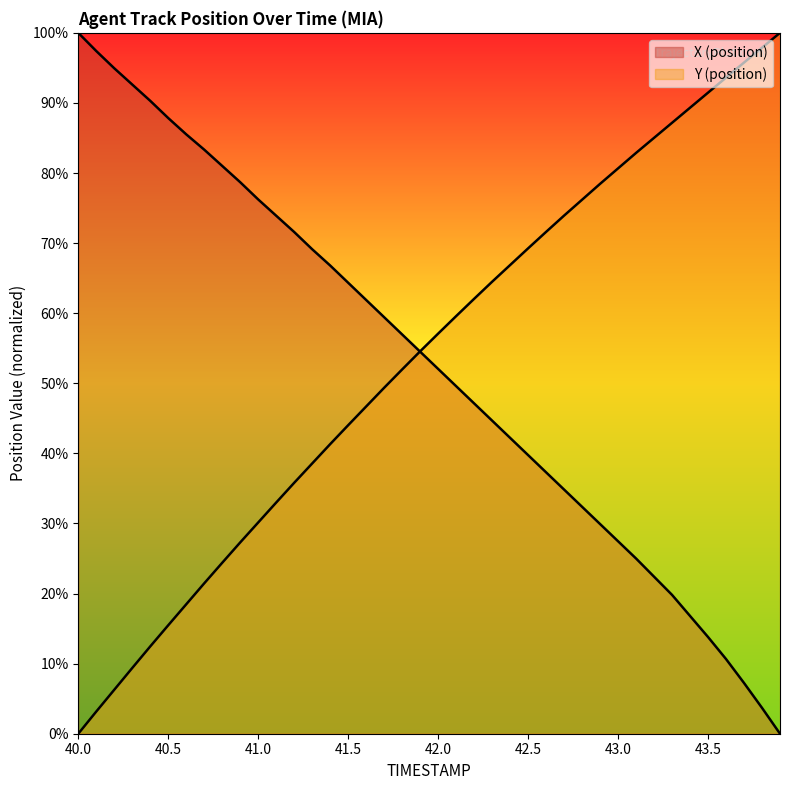

Which series has the widest spread of values?

X (position)